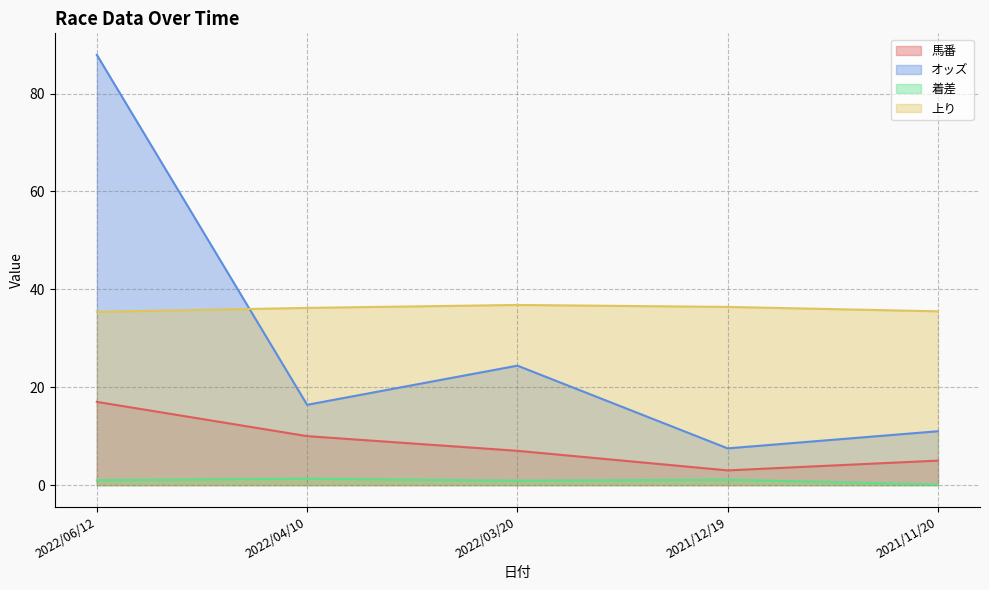

Which series has the largest range (max minus min)?

オッズ